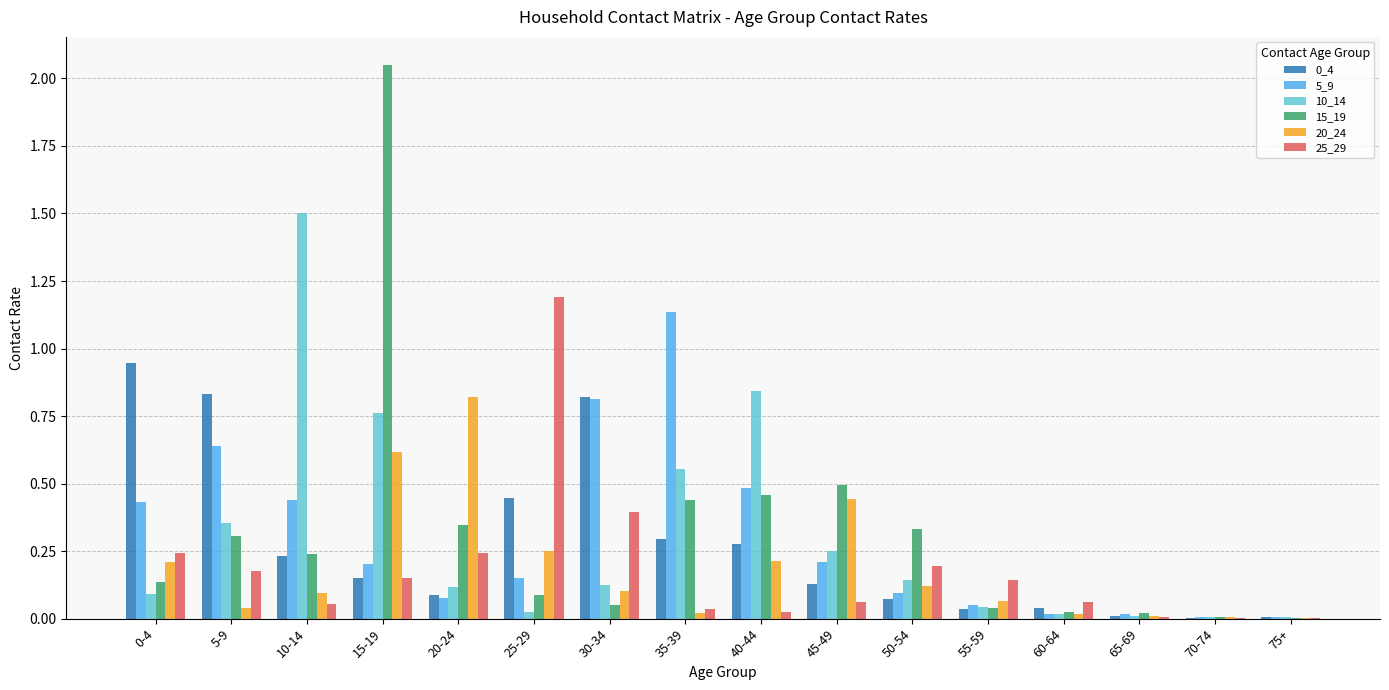

The 10_14 series shows 0.2 at 30-34. True or false?

False